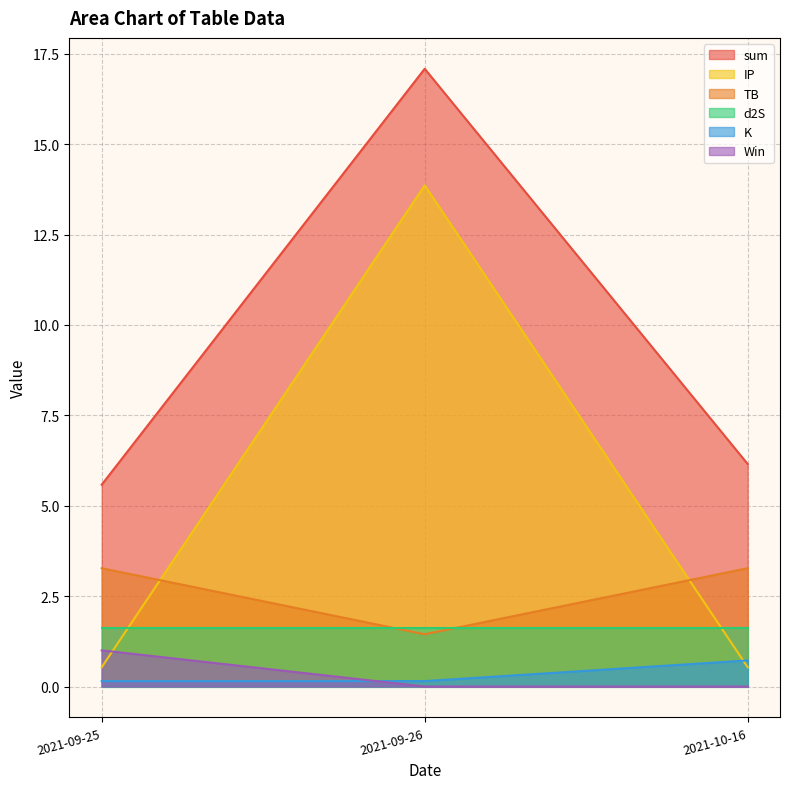

Which category has the lowest value in the K series?

2021-09-25